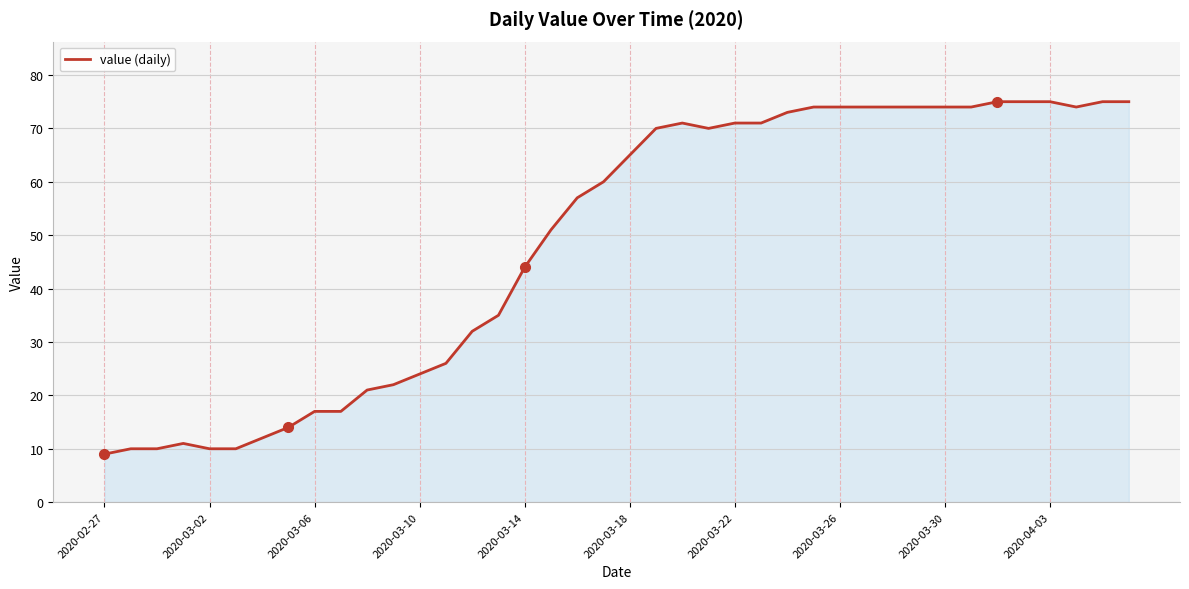

What is the difference between the maximum and minimum values?

66